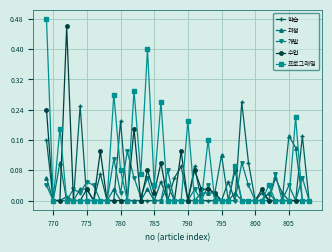

True or false: 수업 has more than 1 points higher than both neighbors.

True